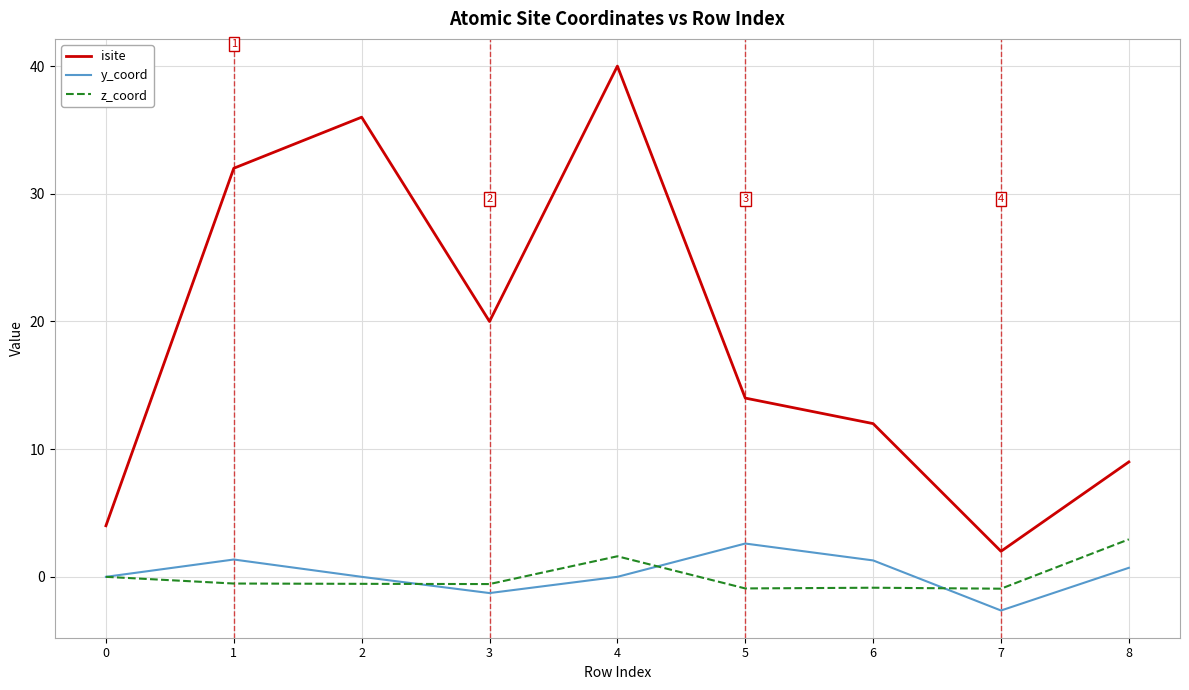

In isite, how many points are lower than both neighbors (excluding endpoints)?

2